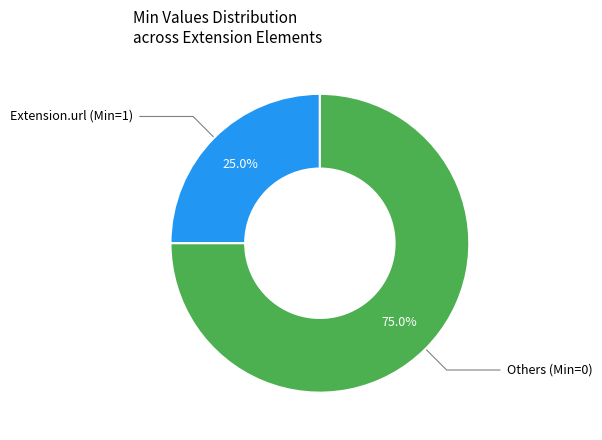

Is there any slice that represents more than half of the pie?

Yes